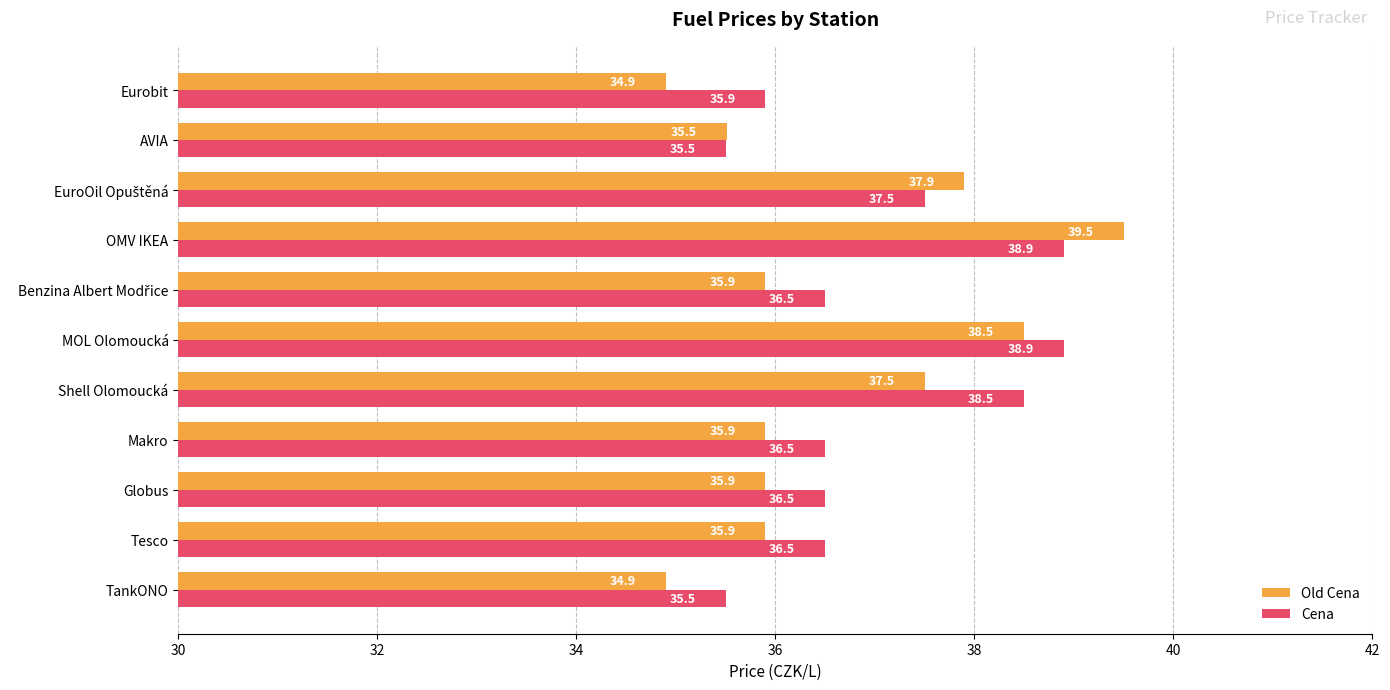

True or false: Old Cena has a value of 16.9 at TankONO.

False